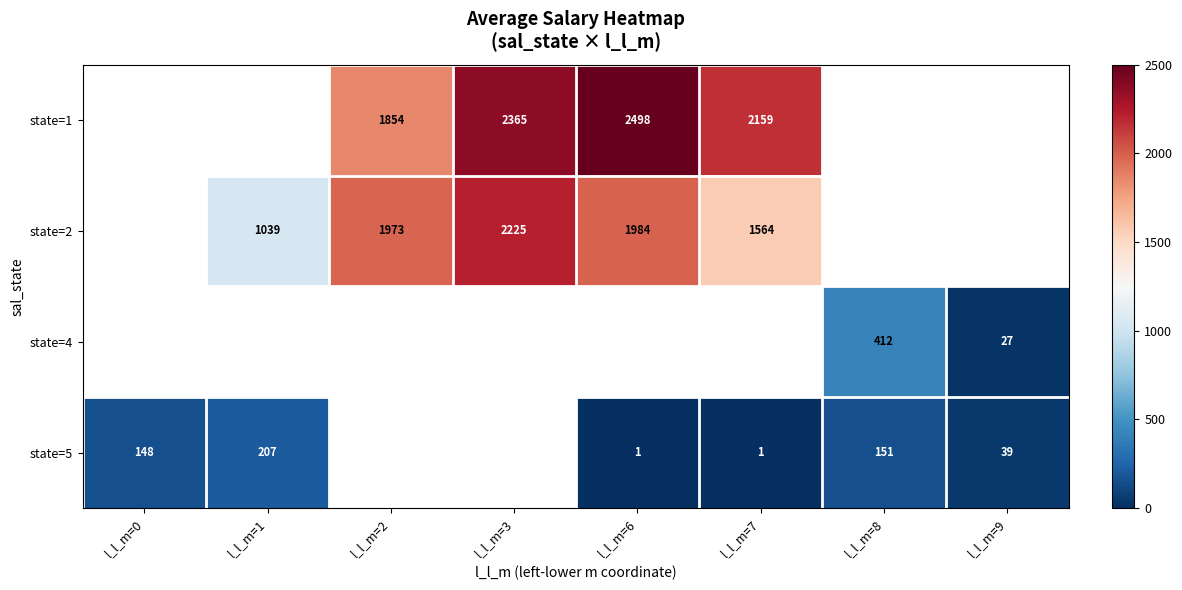

The value of state=2 at l_l_m=6 is 1984.3. True or false?

True